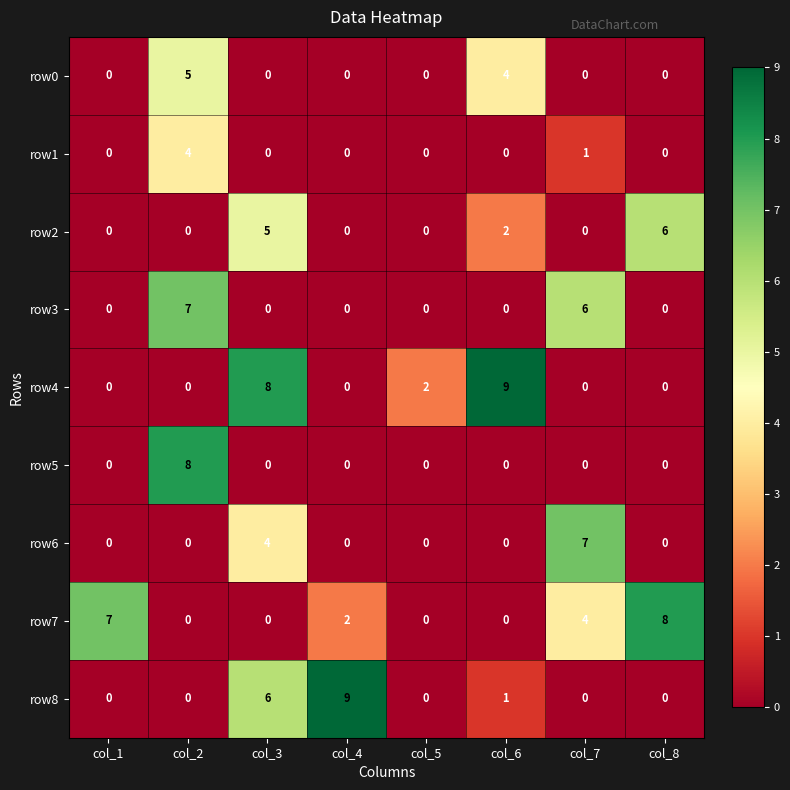

Which category has the highest value in the row7 series?

col_8